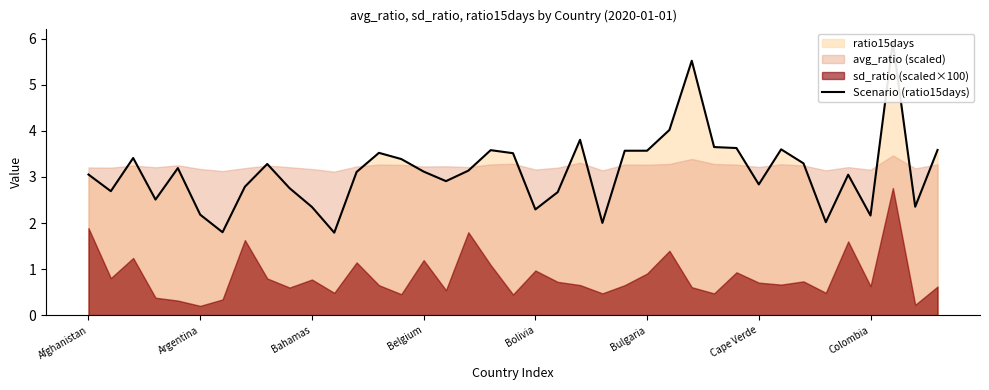

What is the greatest value displayed?

5.9